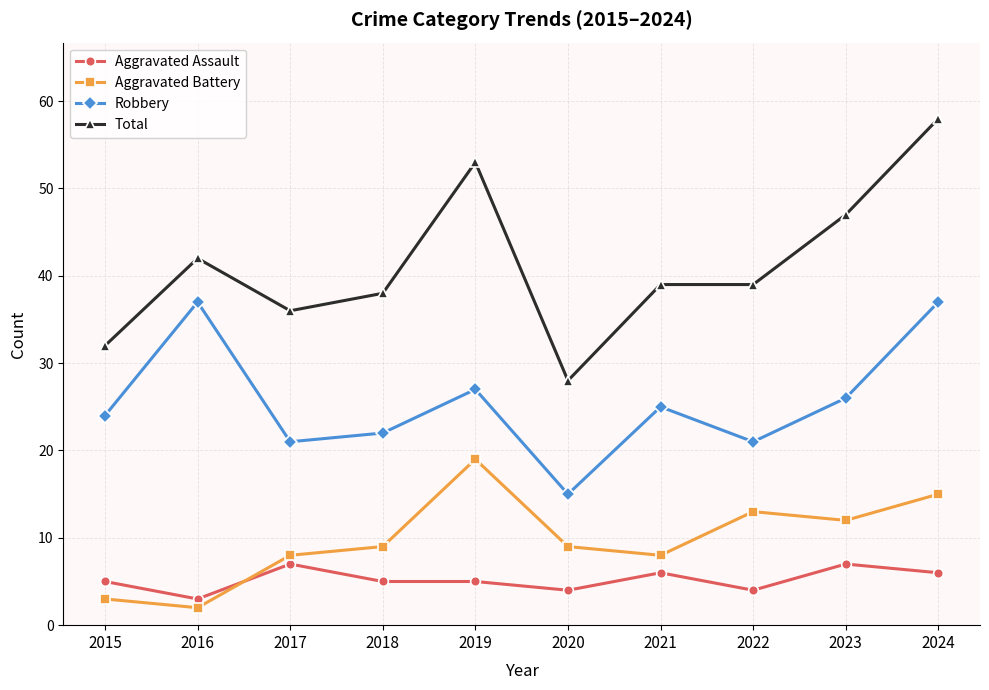

At 2018, list the series in order from smallest to largest.

Aggravated Assault, Aggravated Battery, Robbery, Total